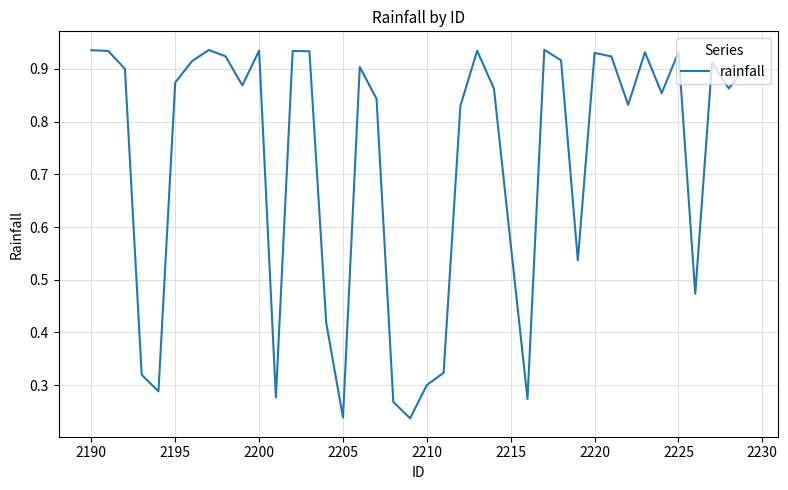

What is the difference between the maximum and minimum values?

0.7